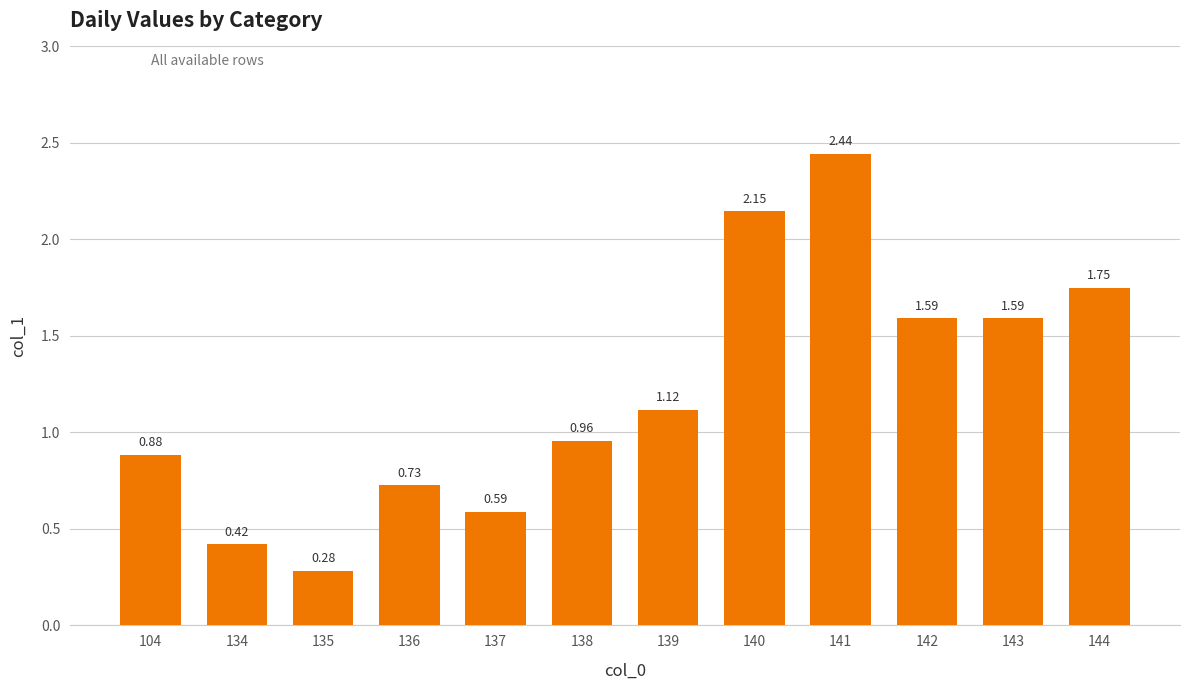

What is the change in value from 139 to 141?

+1.3